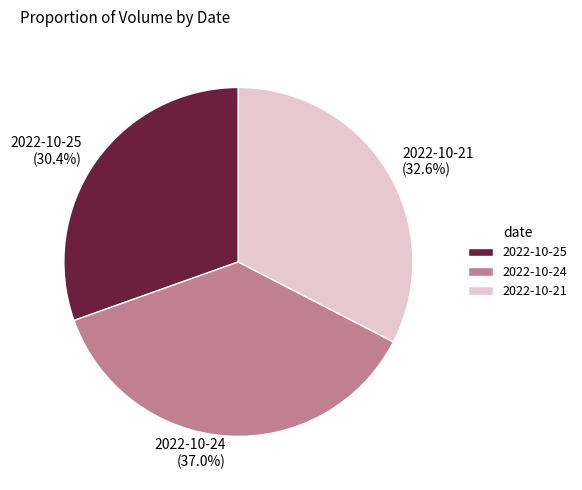

Is there any slice that represents more than half of the pie?

No